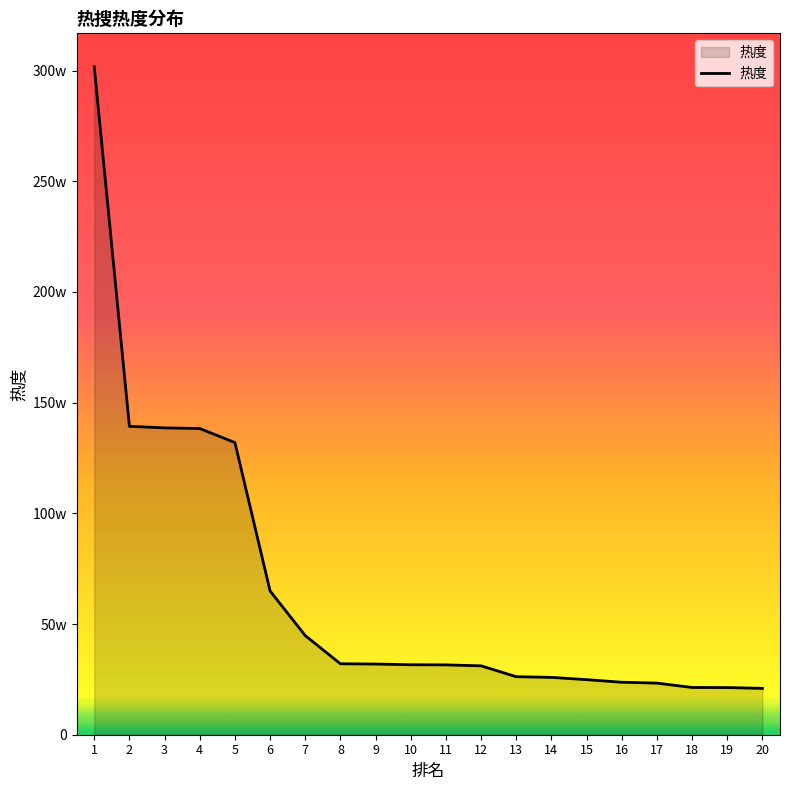

Reading right to left, list all the values displayed in this chart.

20=209418	19=213013	18=213497	17=233129	16=237073	15=248734	14=259033	13=262098	12=311188	11=315490	10=316048	9=319198	8=320526	7=447782	6=649521	5=1319970	4=1383294	3=1386139	2=1393253	1=3017565